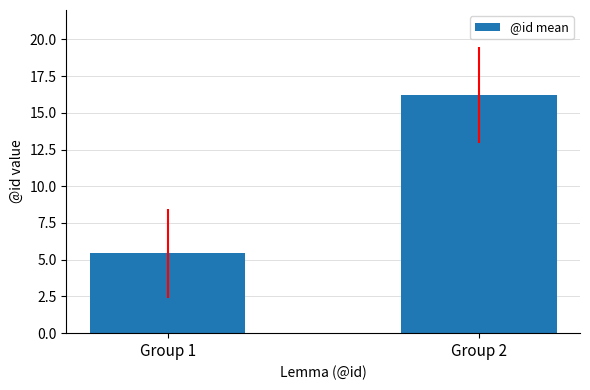

Count the number of data series in this chart.

1